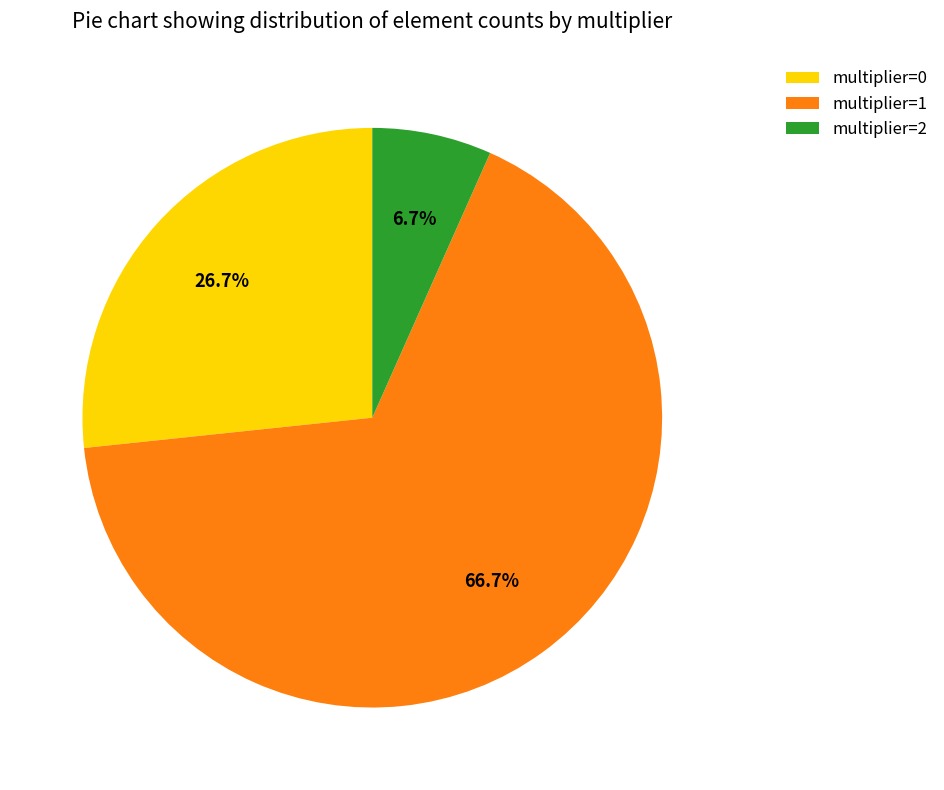

Is the sum of multiplier=0 and multiplier=2 greater than half?

No